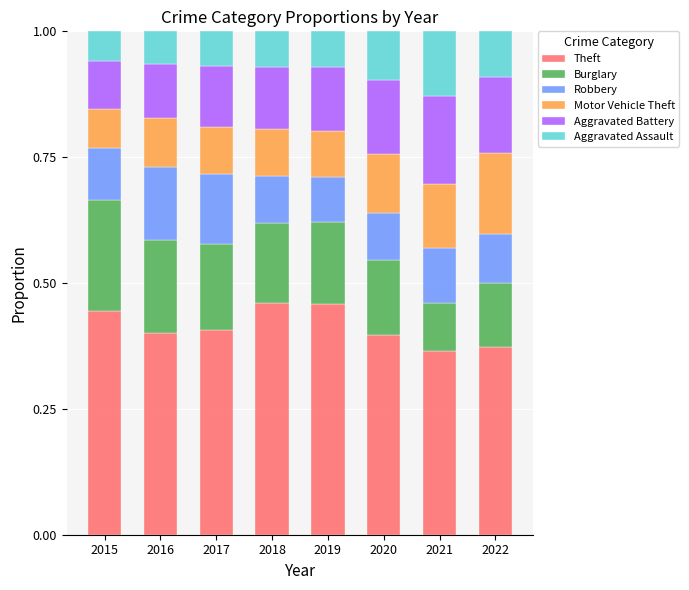

The Theft series shows 0.4 at 2022. True or false?

True